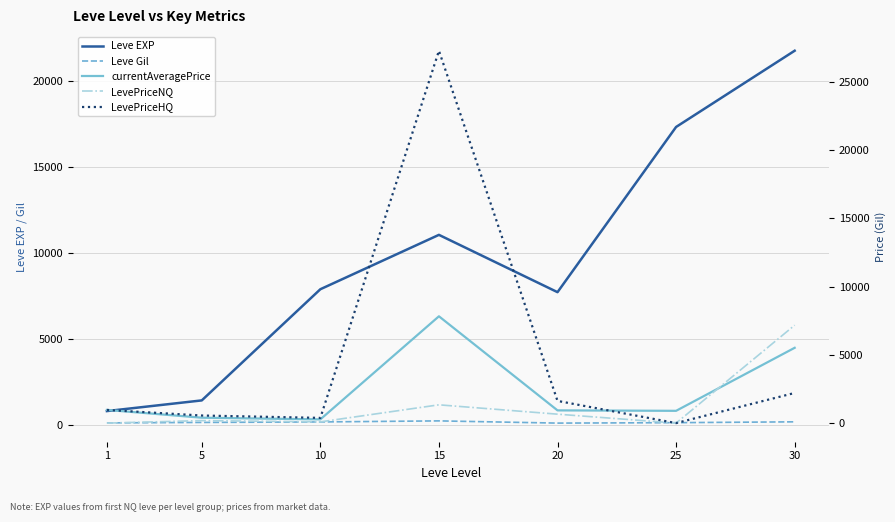

Where does the LevePriceNQ series first go above 183?

5